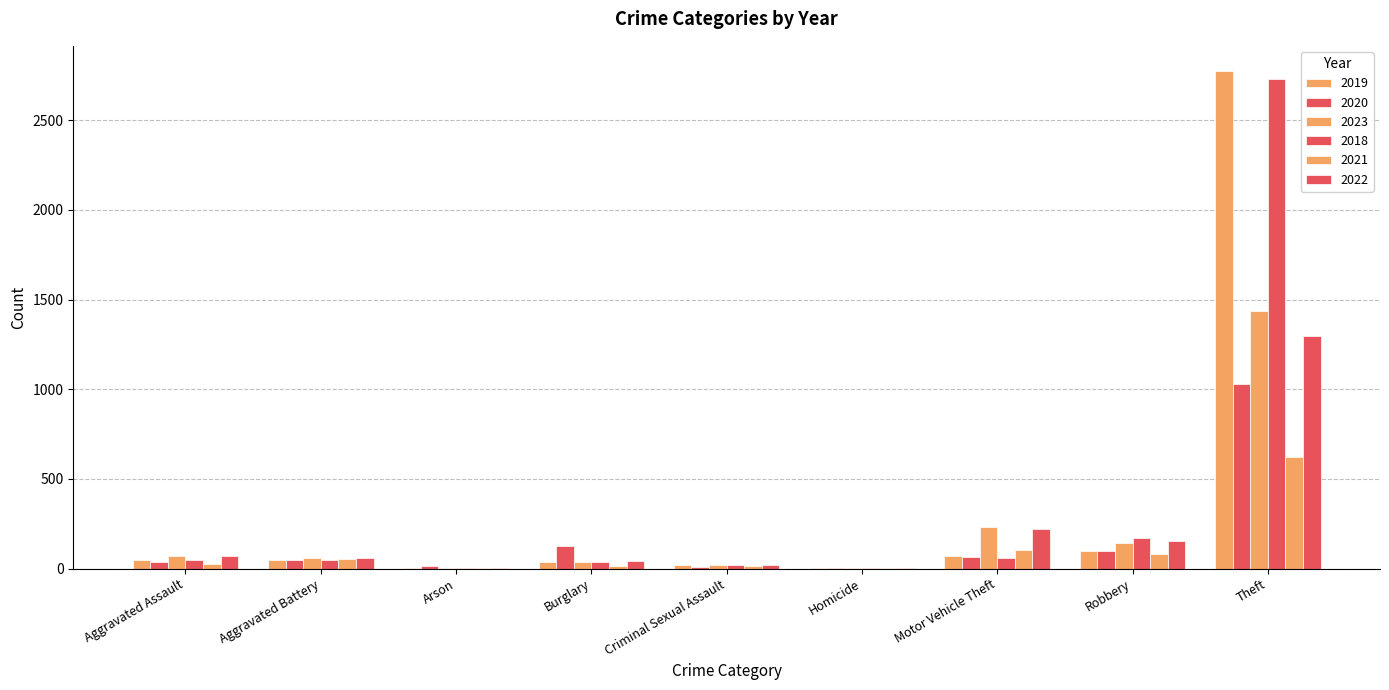

What is the value of the 2021 bar at the 4th from the left?

15